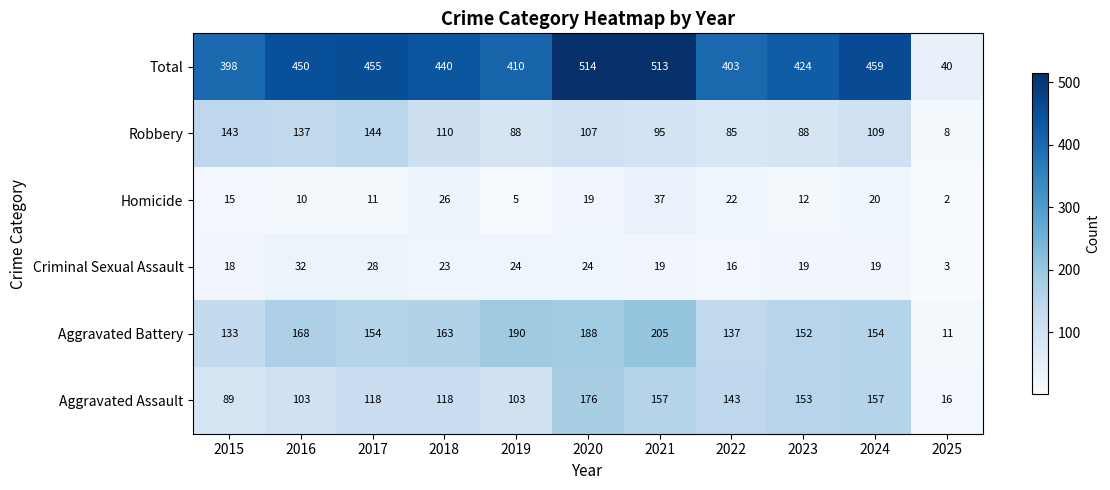

How many categories are shown in the chart?

11